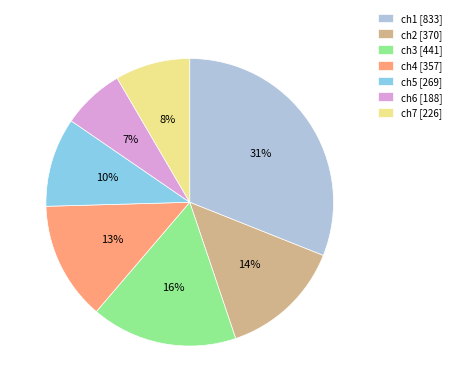

True or false: ch2 accounts for 14% of the total.

True